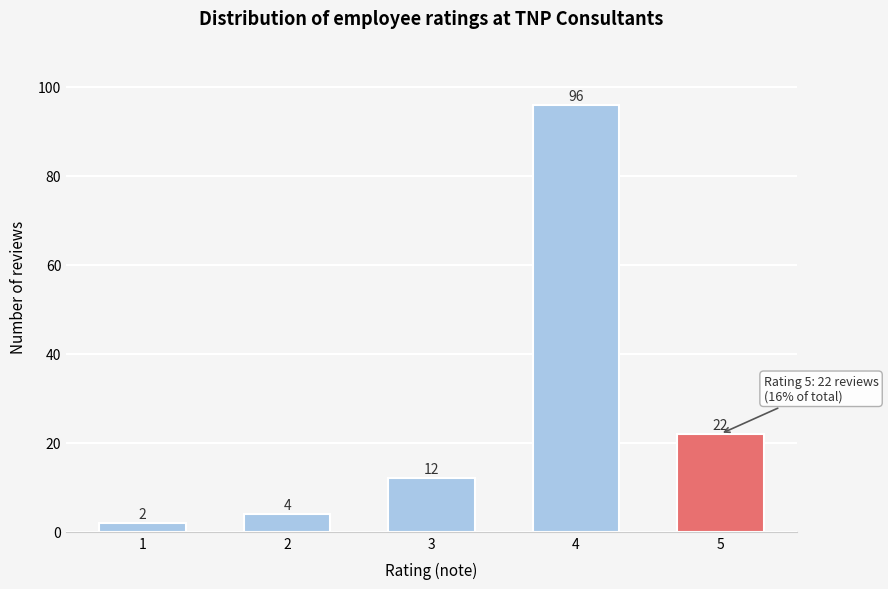

Reading left to right, extract all data points from this chart.

2	4	12	96	22